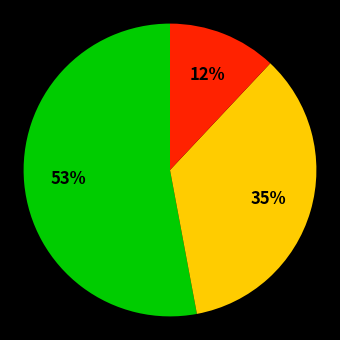

Is there a majority slice in this chart?

Yes